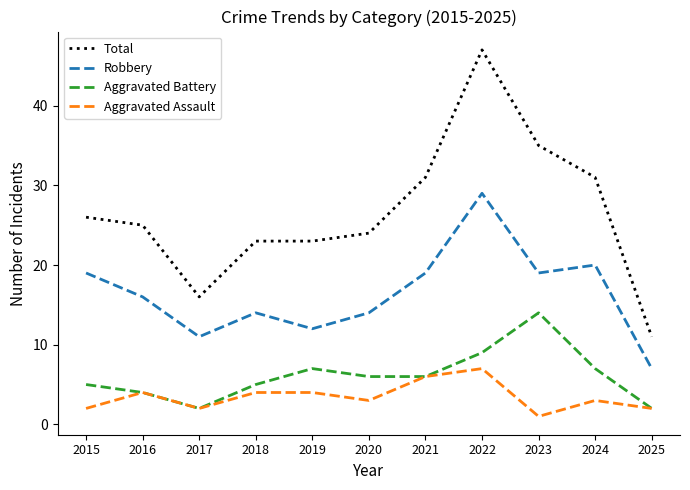

Which series has the largest range (max minus min)?

Total